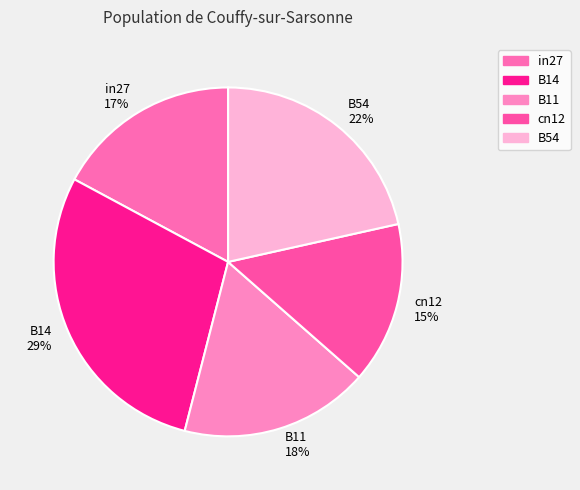

Which category has the biggest portion of the pie?

B14